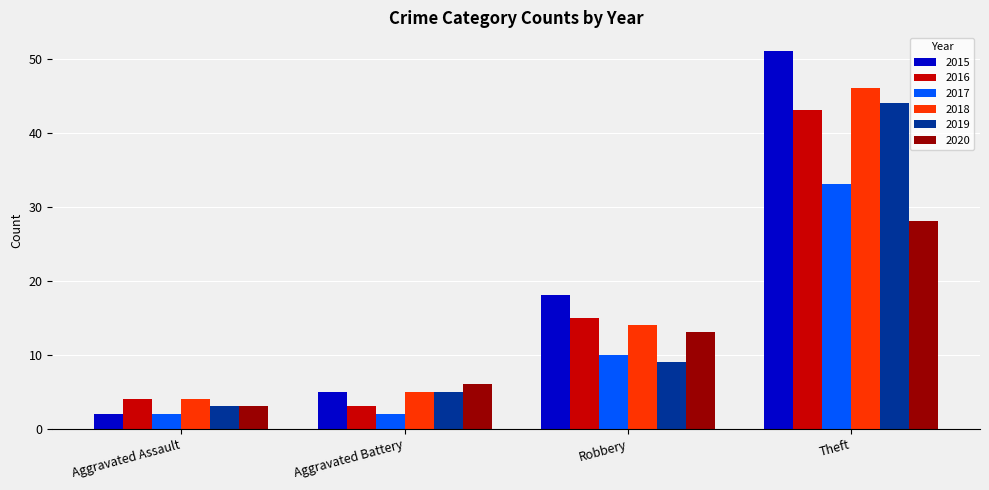

Which series has the largest range (max minus min)?

2015